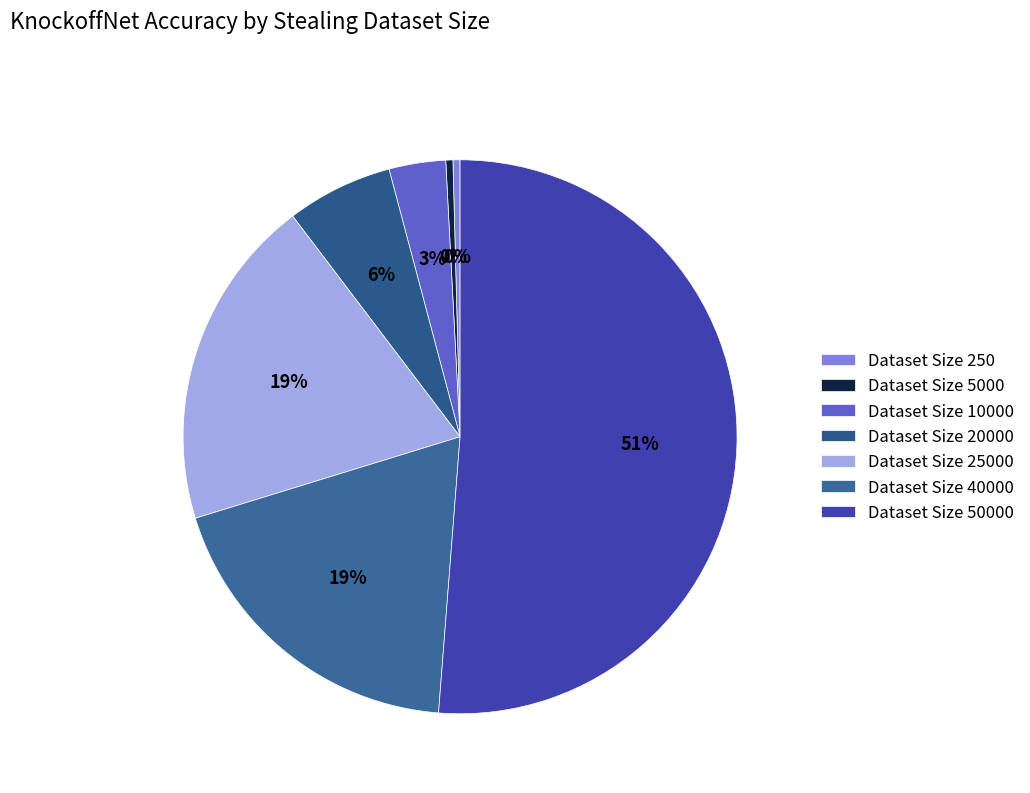

How many slices are in this pie chart?

7